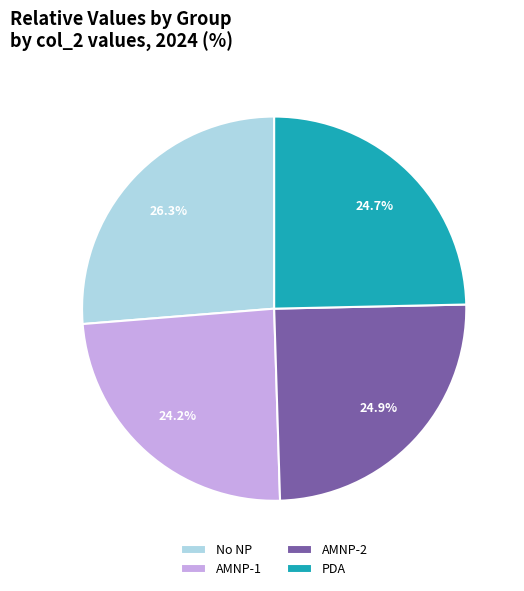

What percentage is the No NP slice, to the nearest percent?

26%